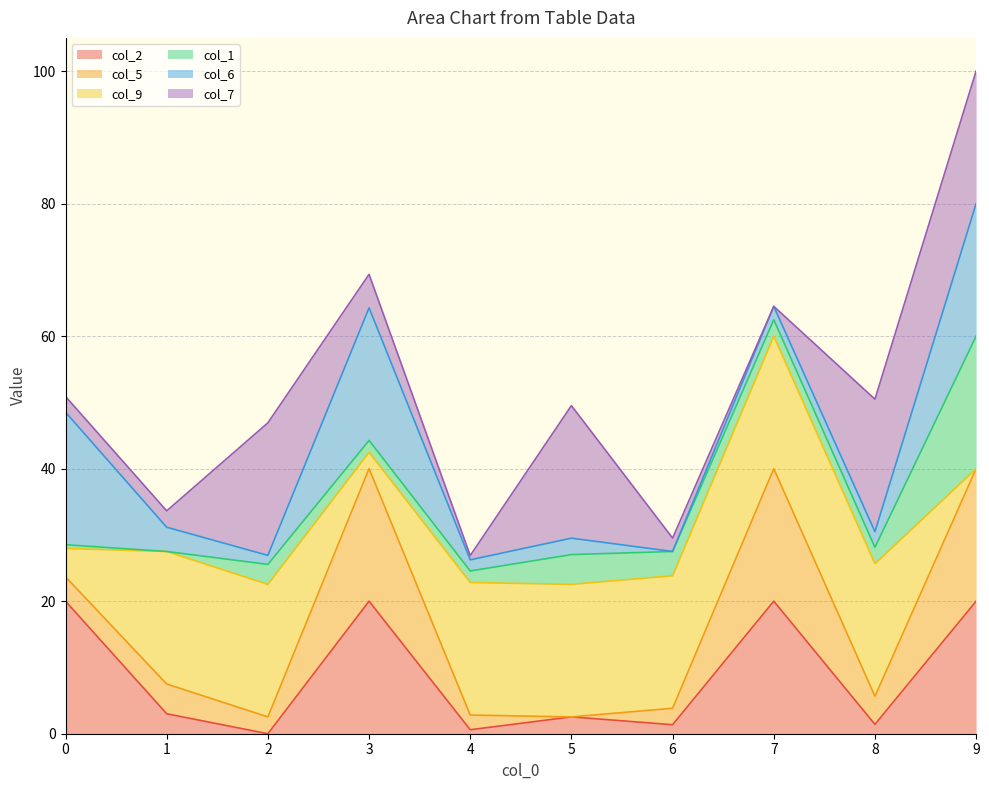

At which category is the sum across all series the highest?

9